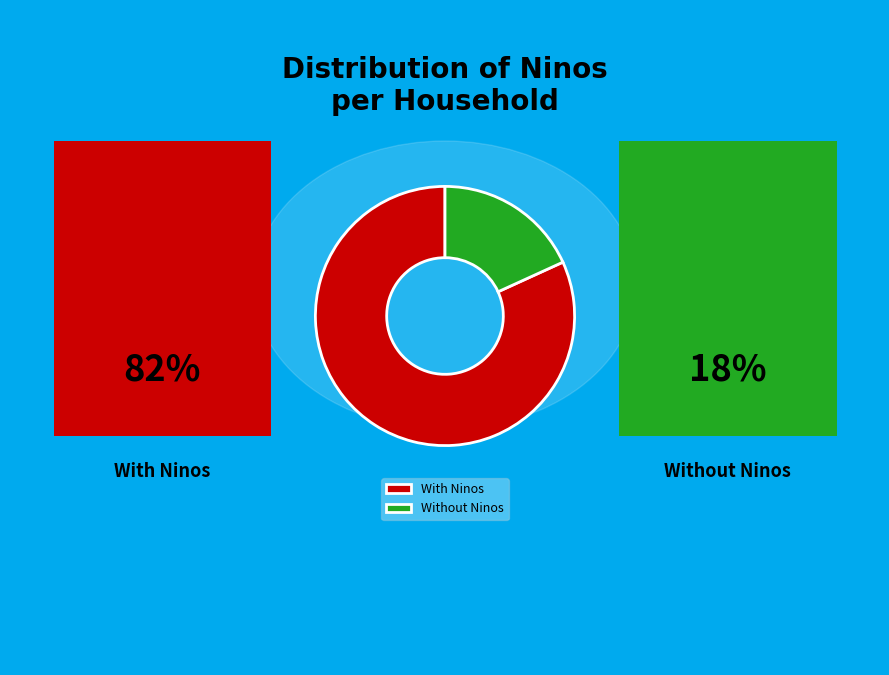

Is there any slice that represents more than half of the pie?

Yes